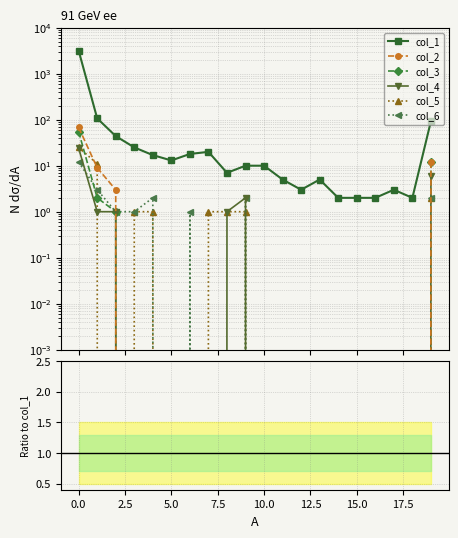

True or false: col_2 has more than 2 interior local peaks.

False